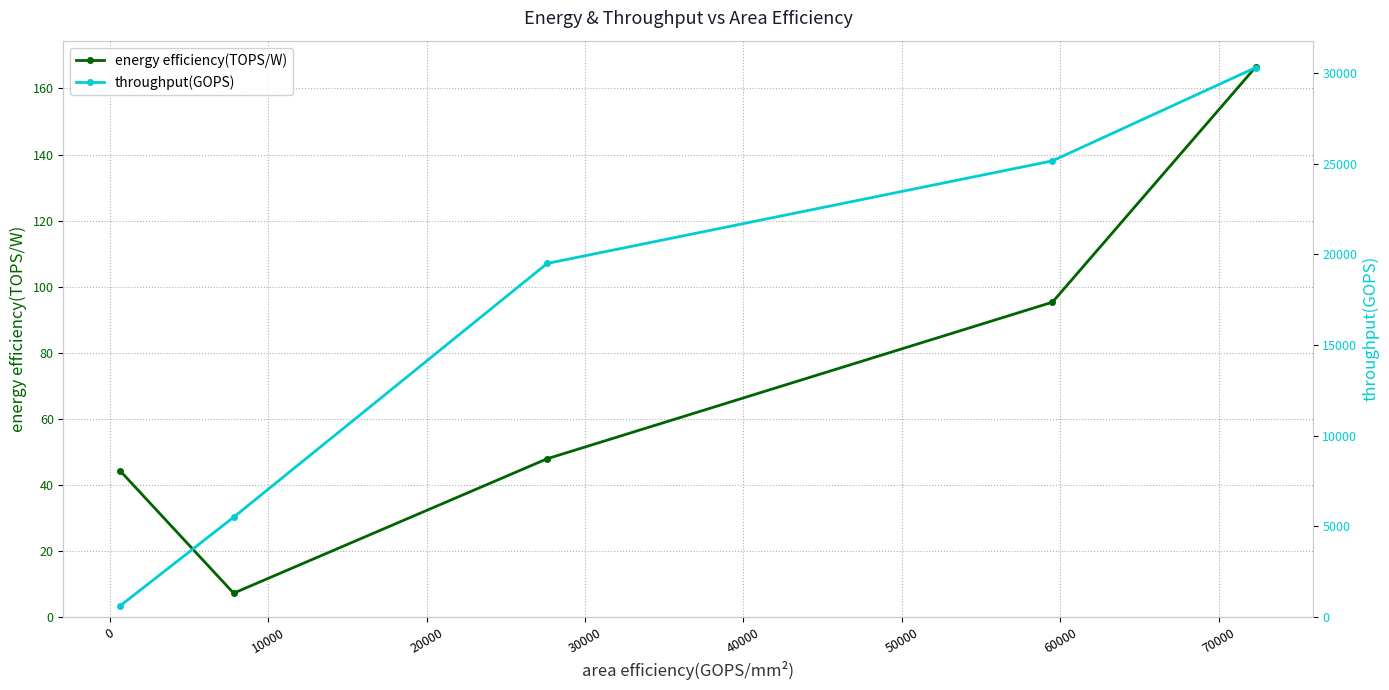

What is the value of the energy efficiency(TOPS/W) point at the 4th from the left?

95.3